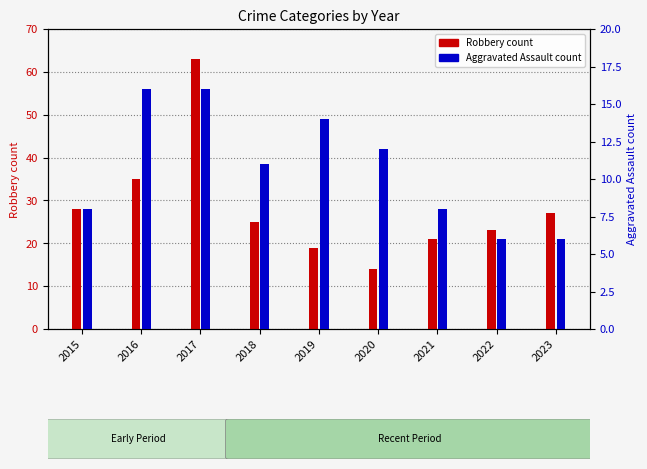

What is the difference between the second highest and minimum values in the Robbery series?

21